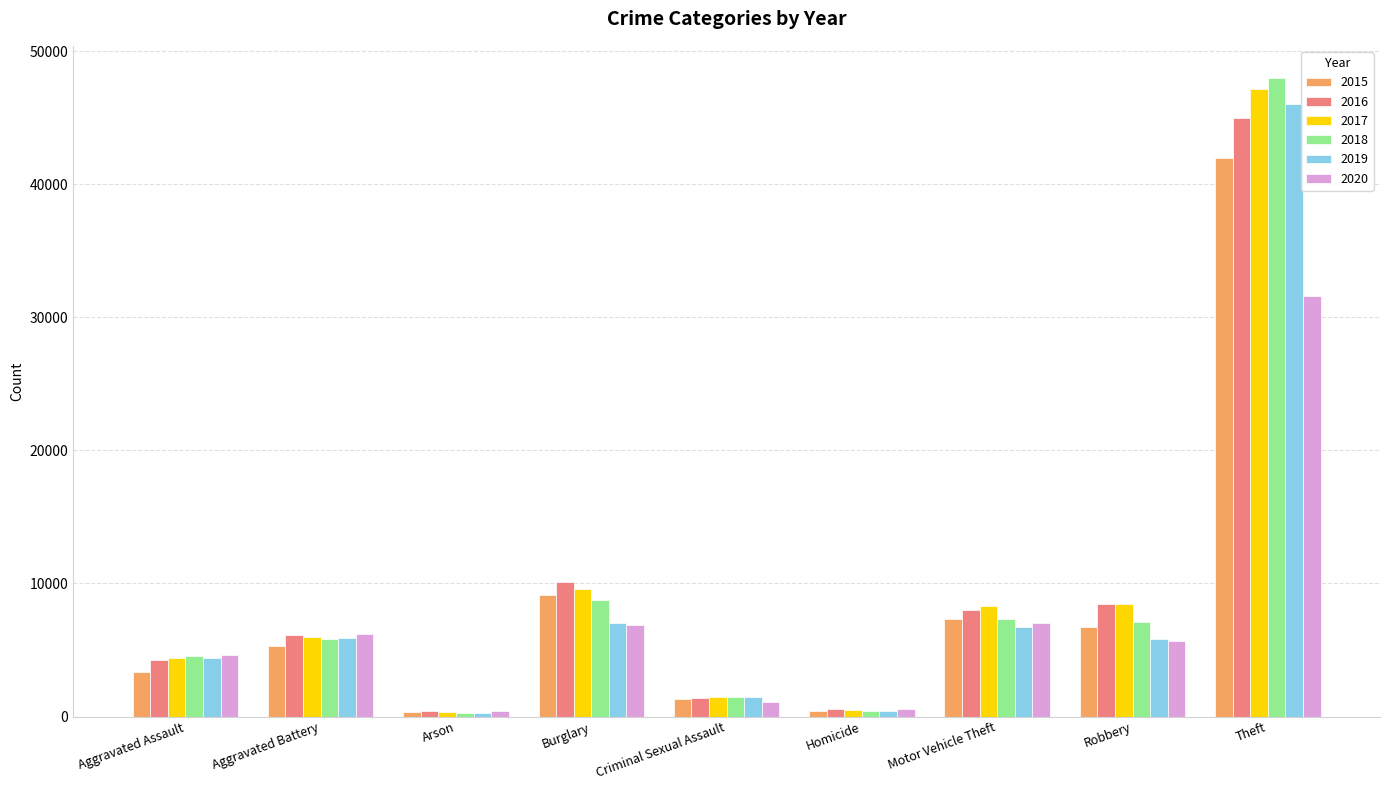

The 2020 series shows 31583 at Theft. True or false?

True